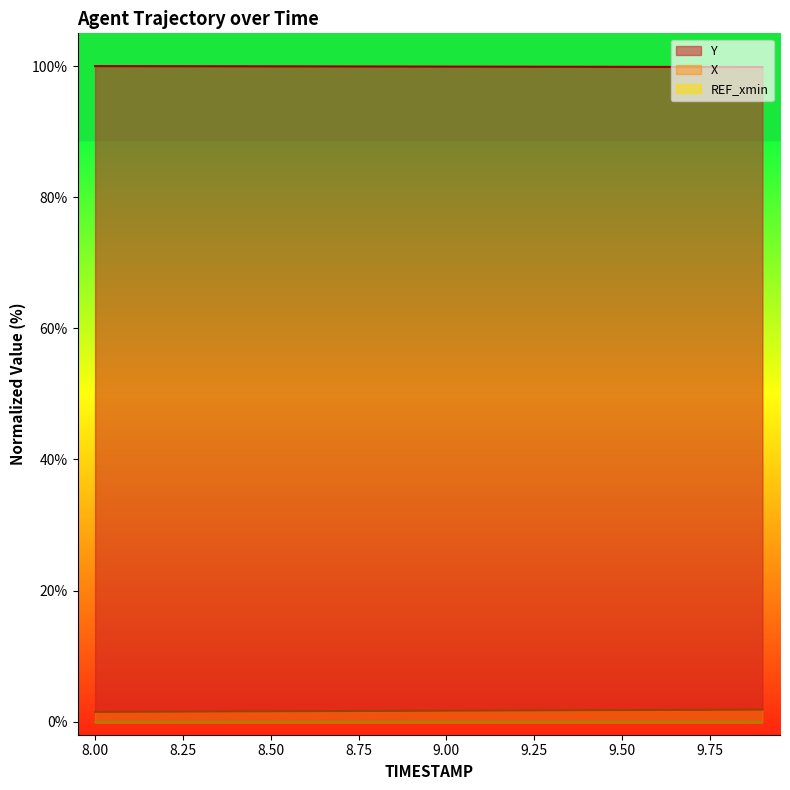

Reading left to right, transcribe all the data shown in this chart.

X: 1.5	1.5	1.5	1.5	1.6	1.6	1.6	1.6	1.6	1.6	1.7	1.7	1.7	1.7	1.7	1.8	1.8	1.8	1.8	1.8
Y: 100.0	100.0	100.0	100.0	100.0	100.0	100.0	100.0	99.9	99.9	99.9	99.9	99.9	99.9	99.9	99.9	99.9	99.9	99.9	99.9